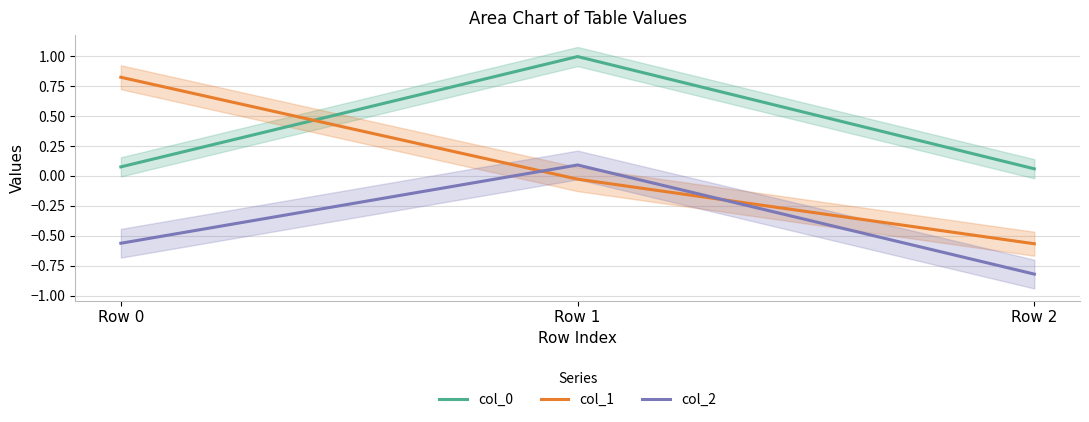

How many data points in col_2 are less than 0?

2